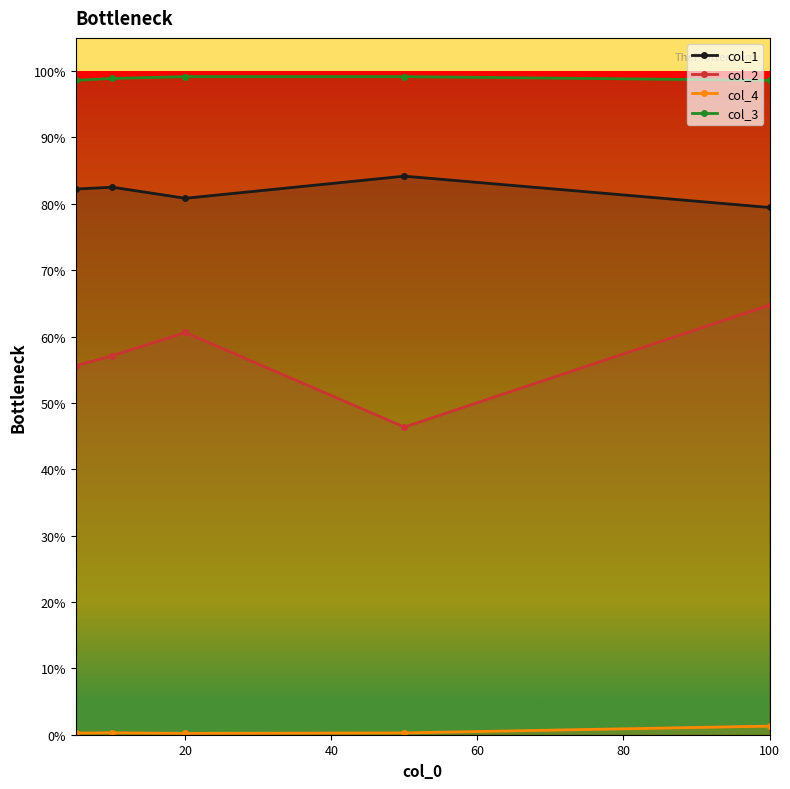

What is the total value across all series at 20?

2.4